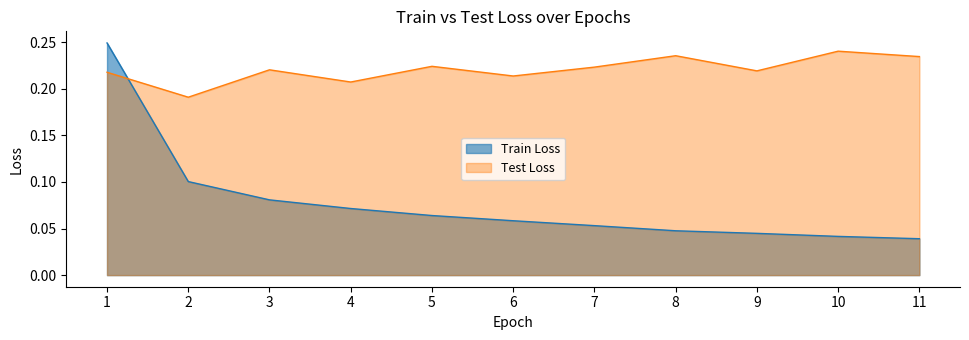

List the series in order of their overall mean, highest first.

Test Loss, Train Loss